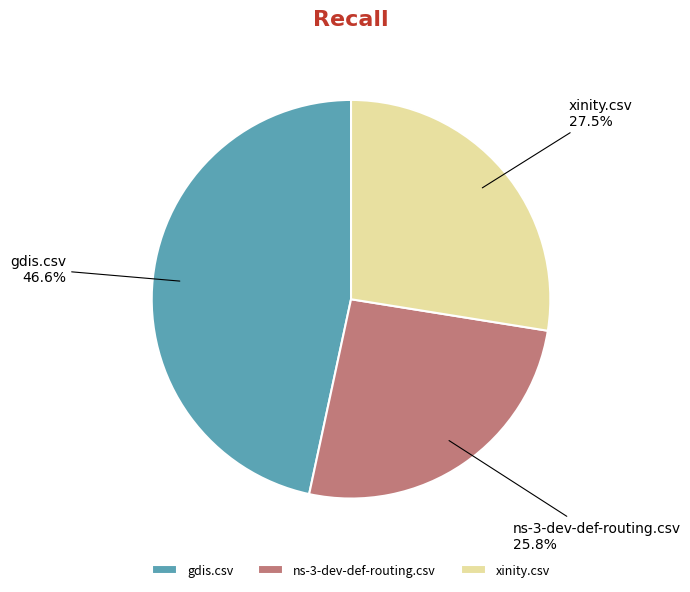

What is the total percentage of ns-3-dev-def-routing.csv and xinity.csv?

53.4%